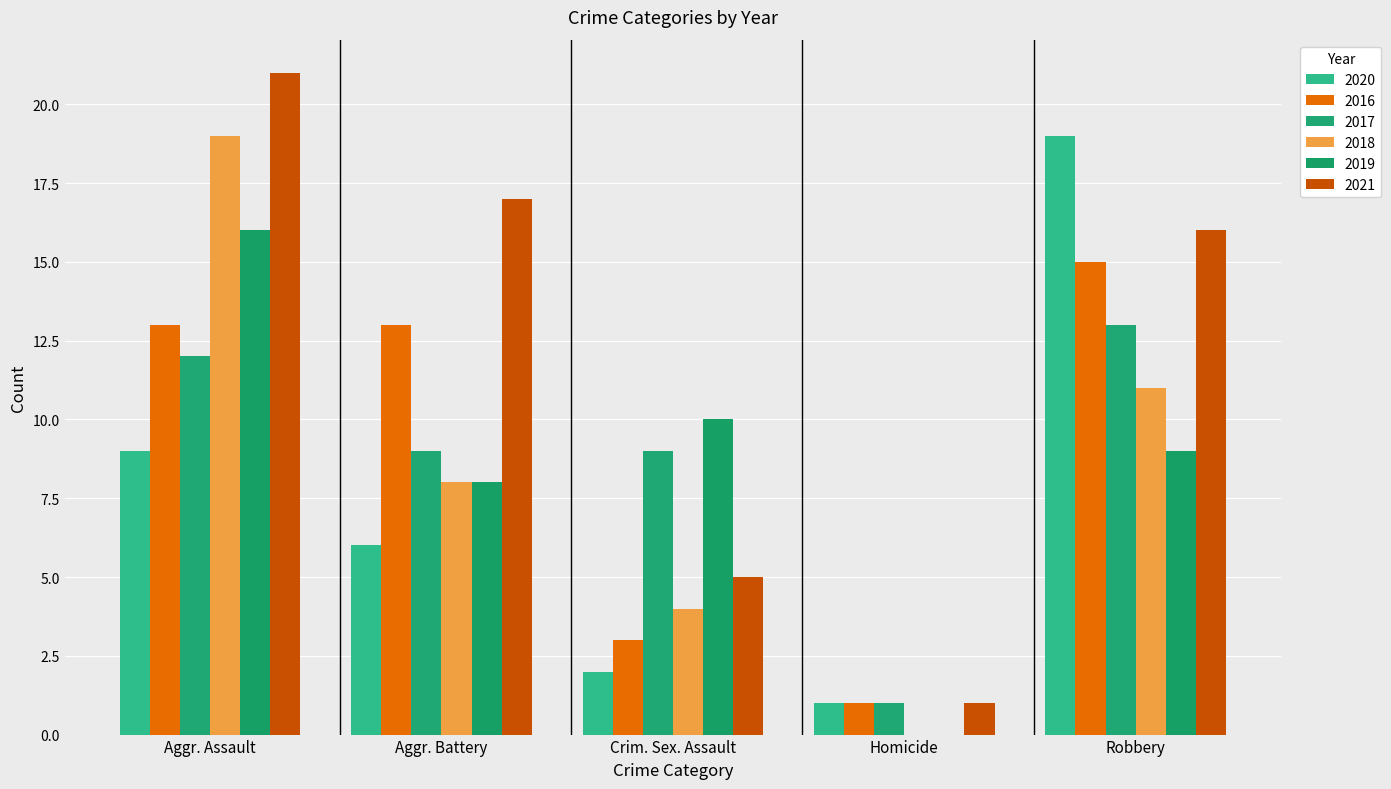

What is the total value across all series at Homicide?

4